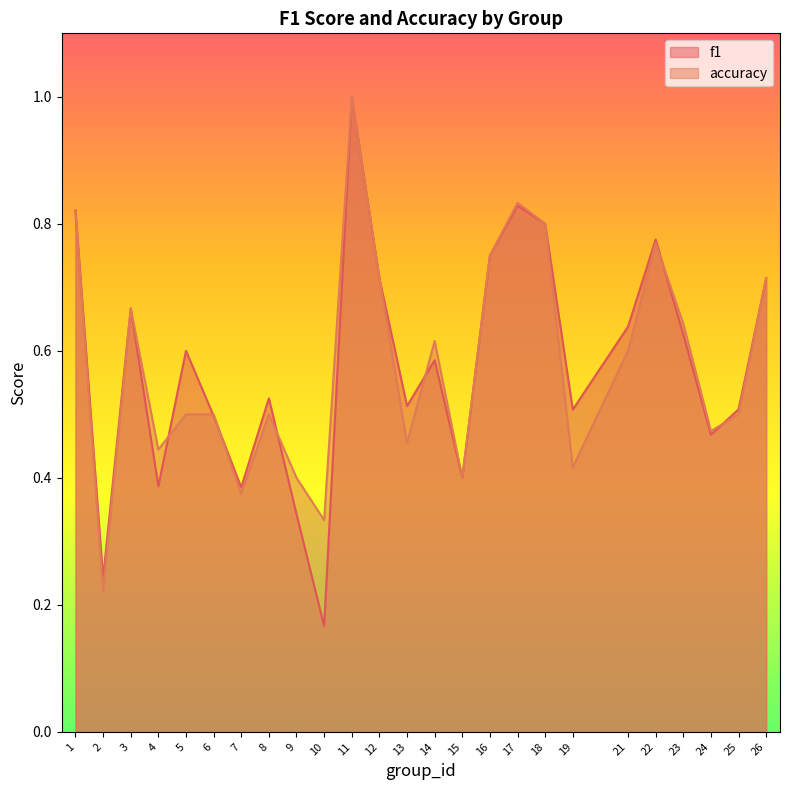

How many accuracy values are between 0 and 1?

25